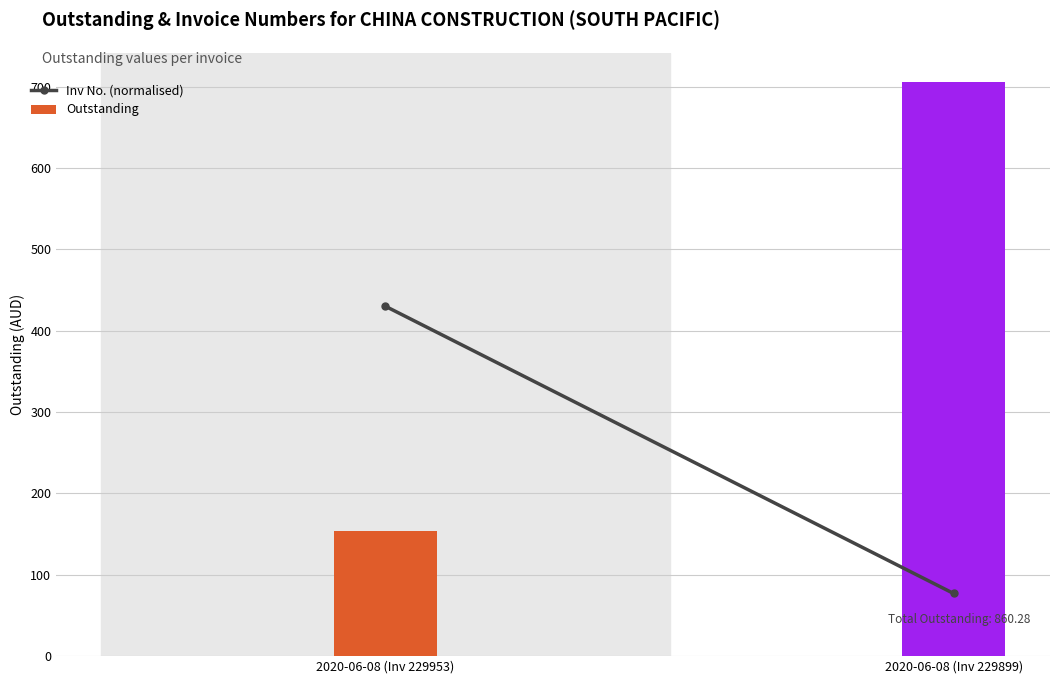

Is it true that the value at 2020-06-08 (Inv 229953) is 430.1?

True